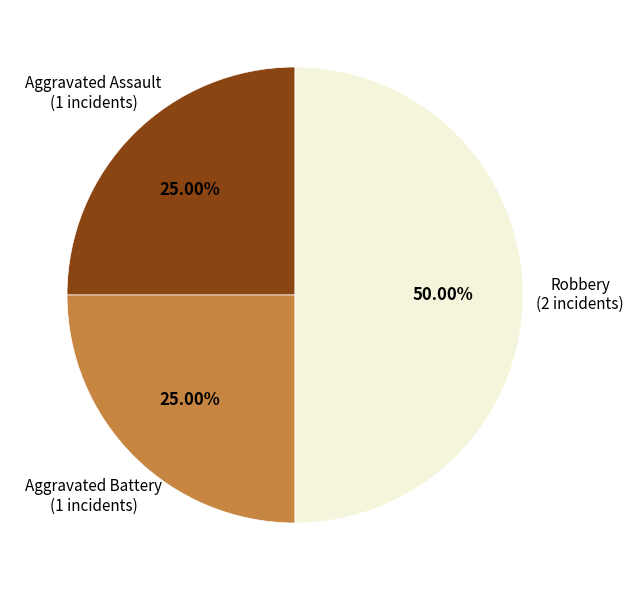

How many segments does this pie chart have?

3